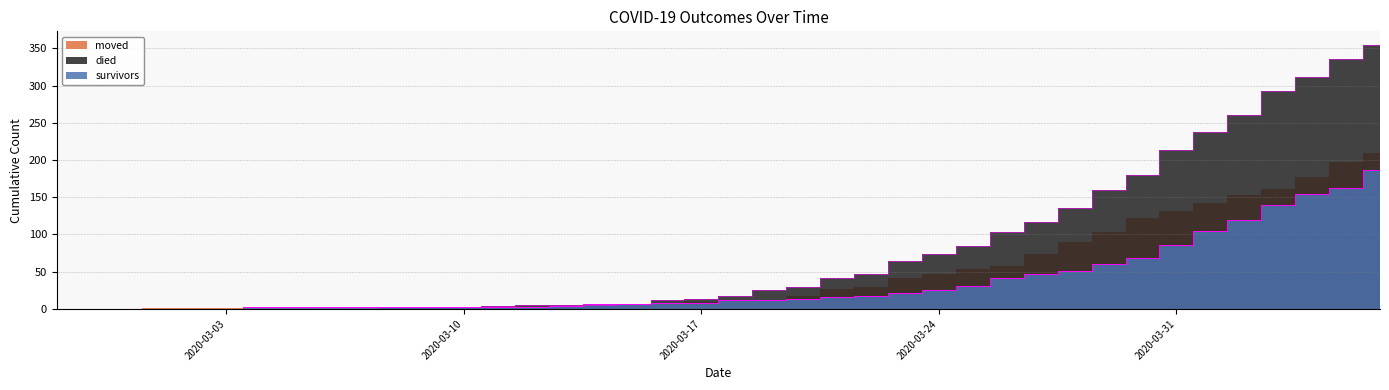

What is the value of the survivors_edge point at the 16th from the left?

4